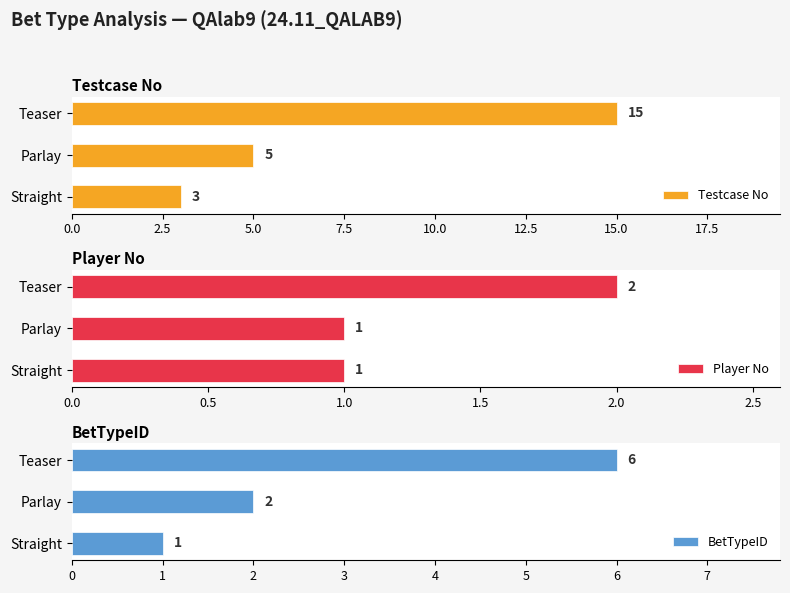

Count the Testcase No values in the range 3 to 15.

3